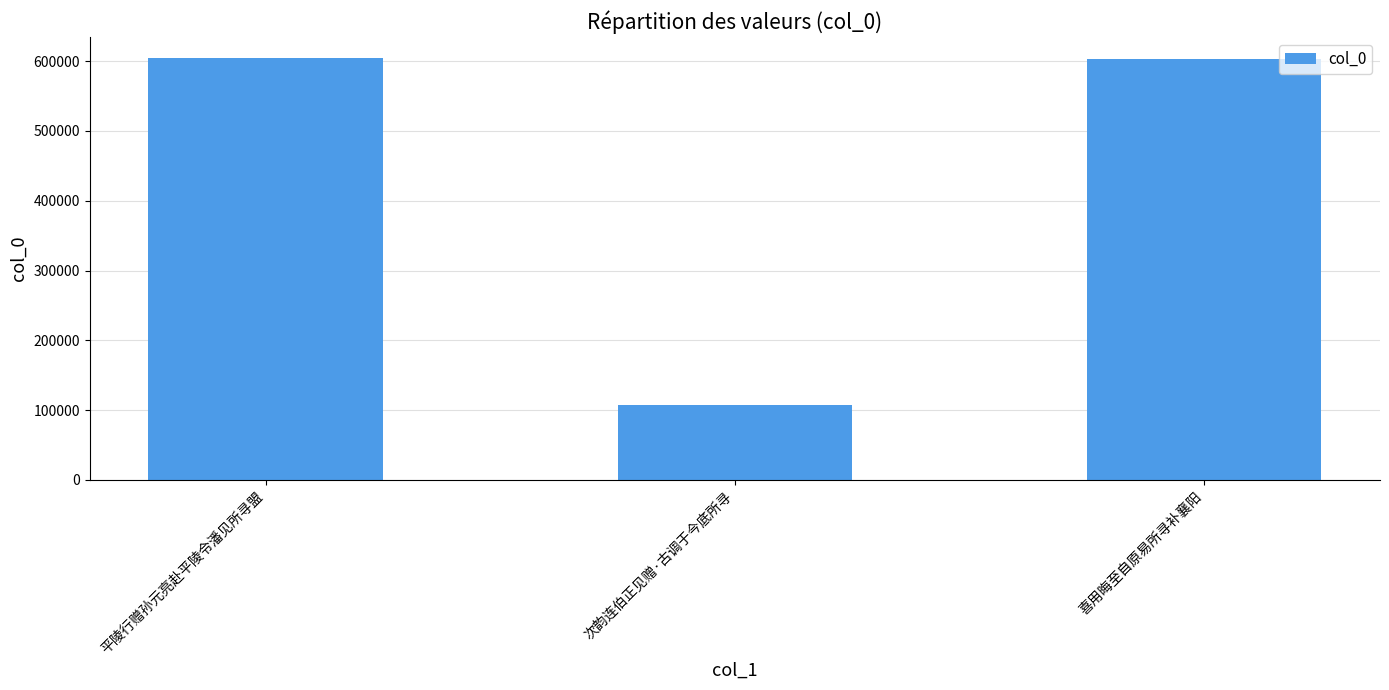

Which has a higher value, 次韵连伯正见赠·古调于今底所寻 or 平陵行赠孙元亮赴平陵令潘见所寻盟?

平陵行赠孙元亮赴平陵令潘见所寻盟